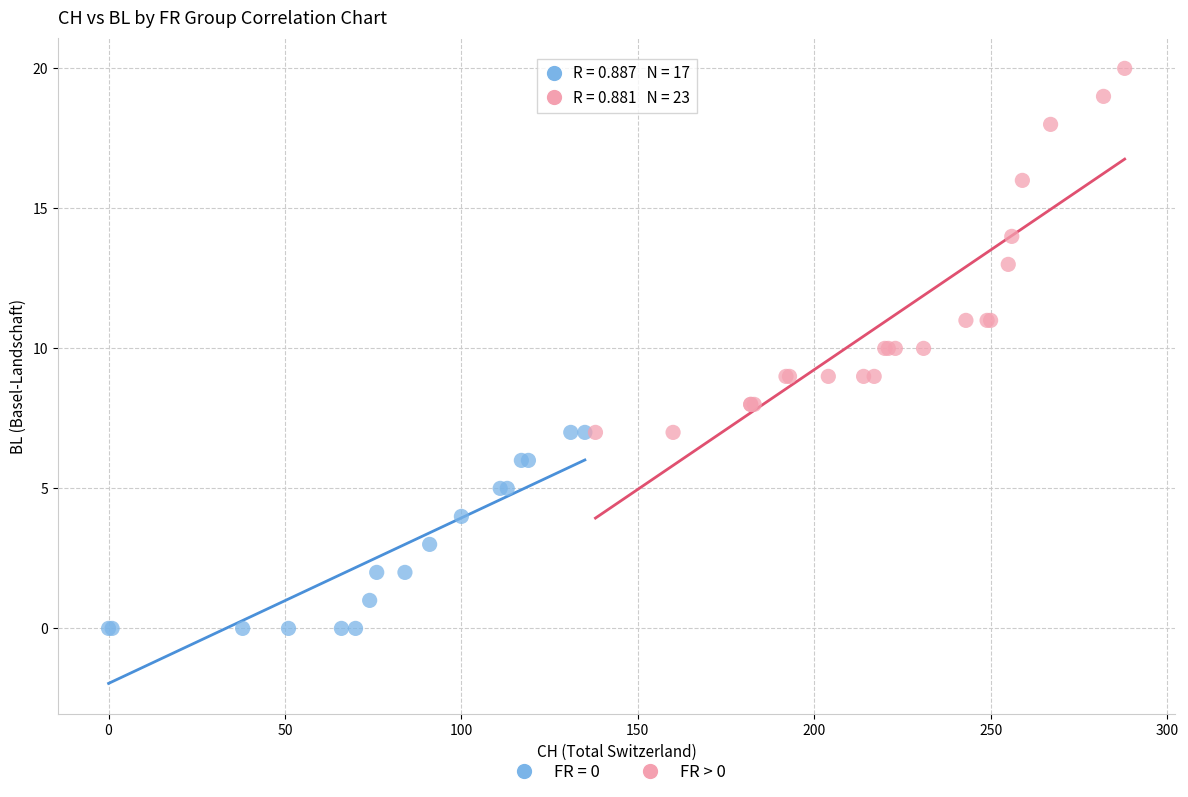

Which series contains the lowest Y value?

FR = 0